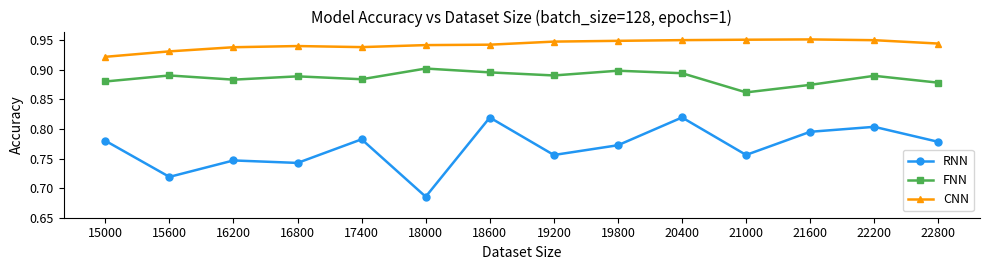

What is the difference between the maximum and minimum values in the RNN series?

0.1